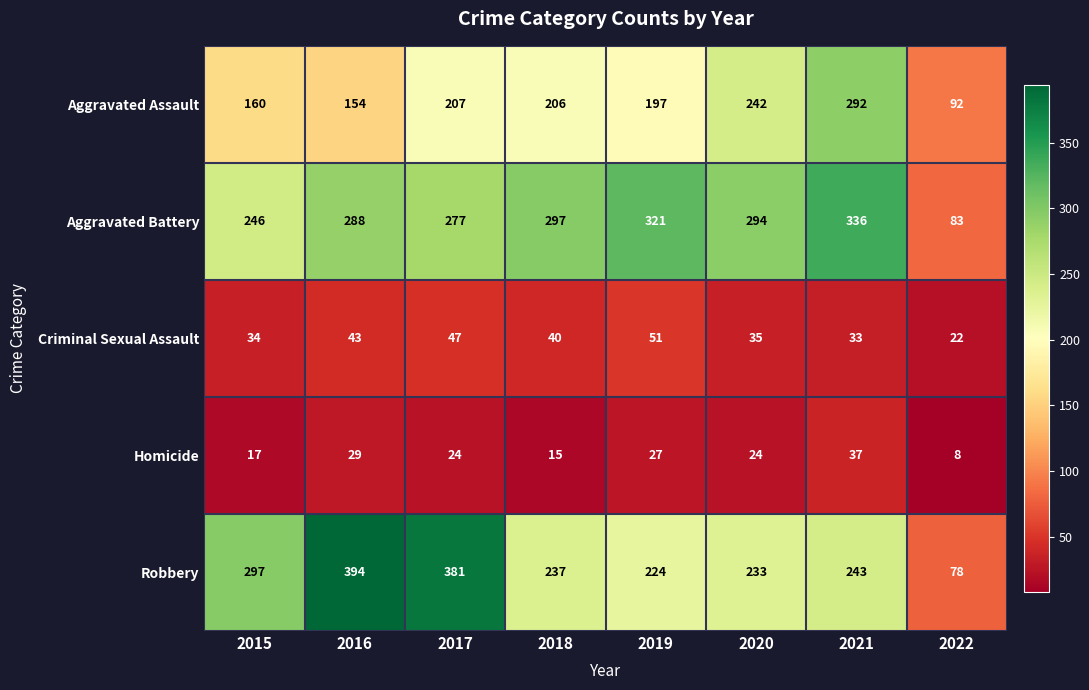

Which category has the lowest value in the Aggravated Assault series?

2022